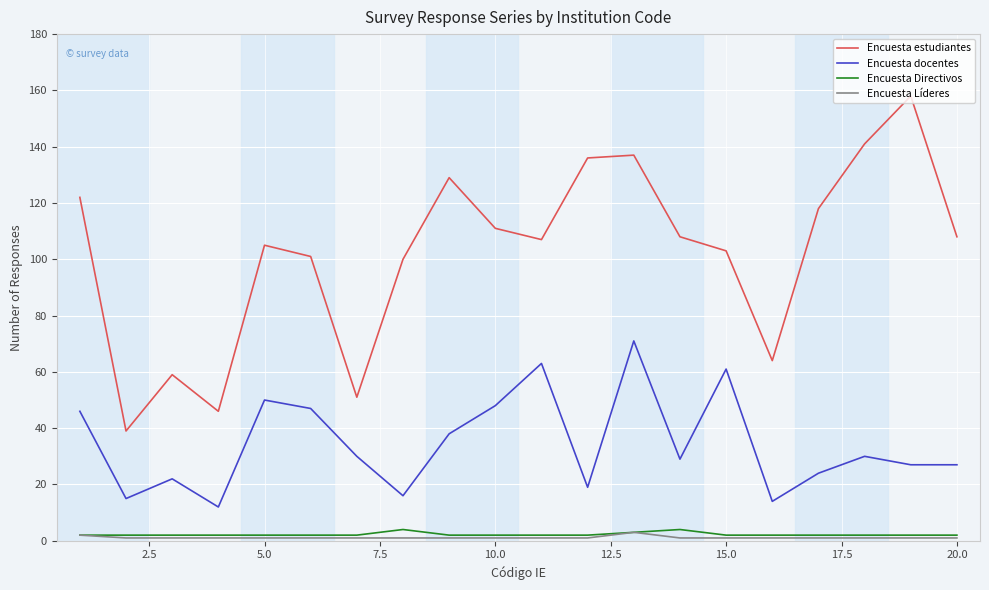

What is the maximum value shown in the chart?

158